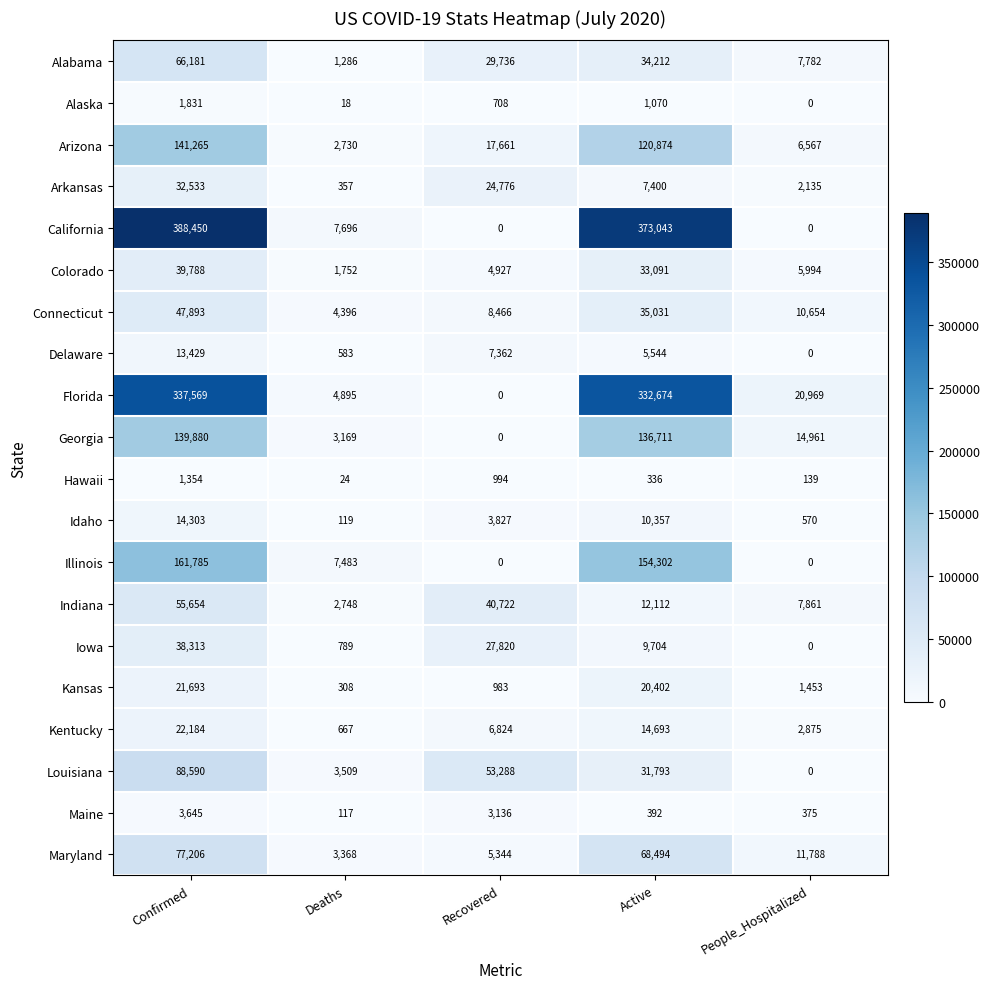

Rank the series by their maximum value, from lowest to highest.

Hawaii, Alaska, Maine, Delaware, Idaho, Kansas, Kentucky, Arkansas, Iowa, Colorado, Connecticut, Indiana, Alabama, Maryland, Louisiana, Georgia, Arizona, Illinois, Florida, California